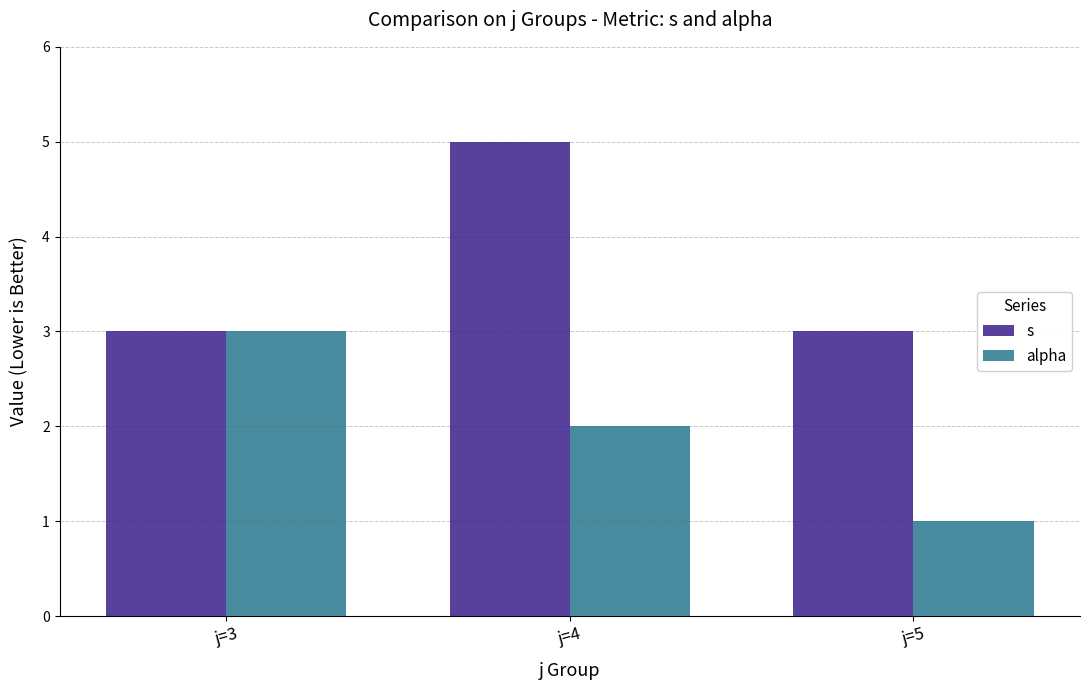

At which category is the sum across all series the highest?

j=4